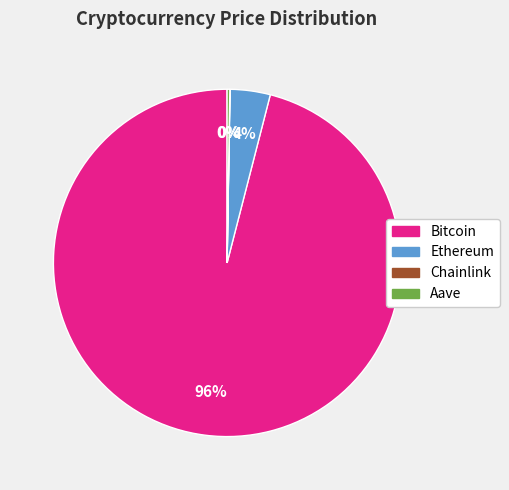

To the nearest percent, what is the combined percentage of Bitcoin and Ethereum?

100%